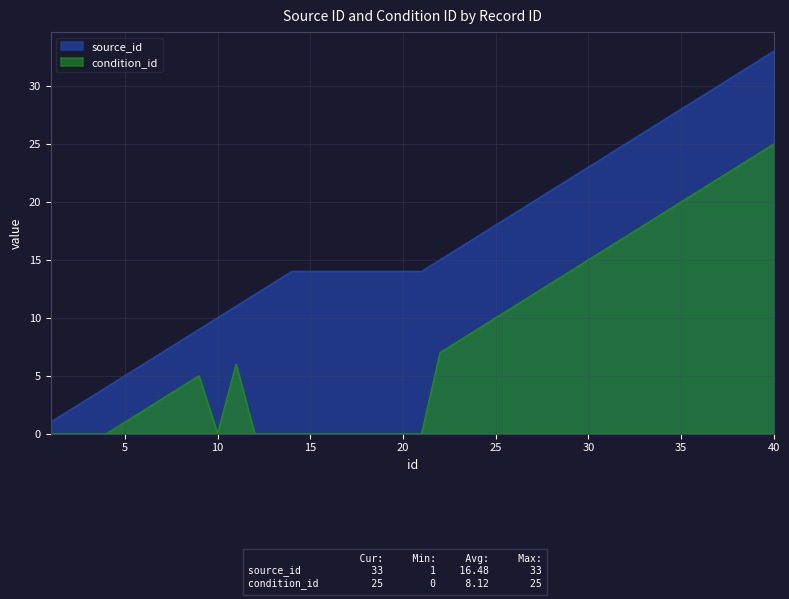

Between 18 and 32, which series saw the biggest shift?

condition_id